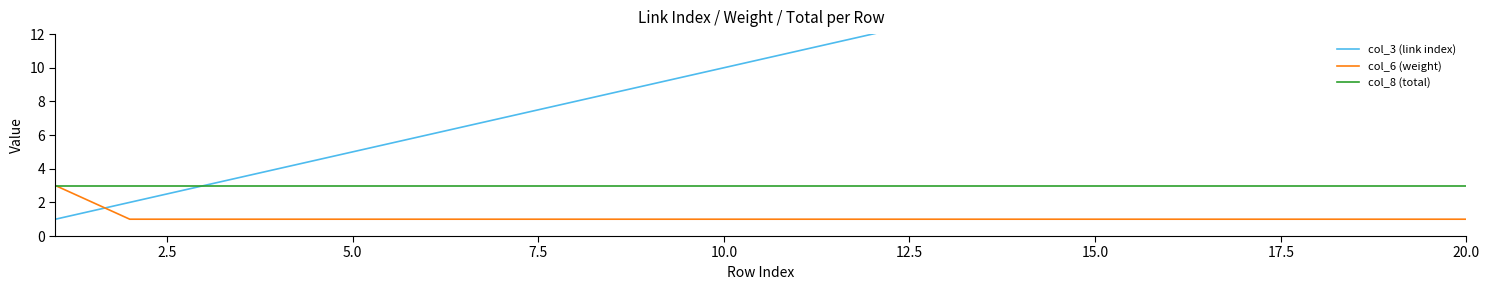

What is the average value of the col_6 (weight) series?

1